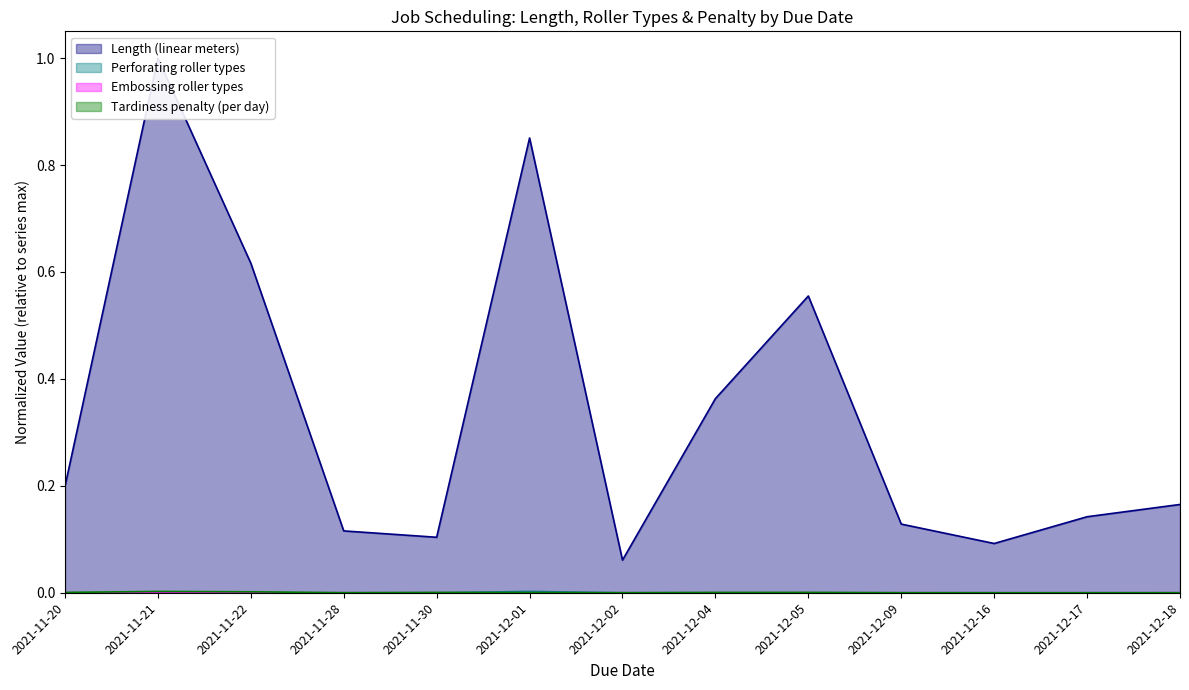

Reading right to left, list all the values displayed in this chart.

Length (linear meters): 0.2	0.1	0.1	0.1	0.6	0.4	0.1	0.9	0.1	0.1	0.6	1.0	0.2
Perforating roller types: 0.0	0.0	0.0	0.0	0.0	0.0	0.0	0.0	0.0	0.0	0.0	0.0	0.0
Embossing roller types: 0.0	0.0	0.0	0.0	0.0	0.0	0.0	0.0	0.0	0.0	0.0	0.0	0.0
Tardiness penalty (per day): 0.0	0.0	0.0	0.0	0.0	0.0	0.0	0.0	0.0	0.0	0.0	0.0	0.0